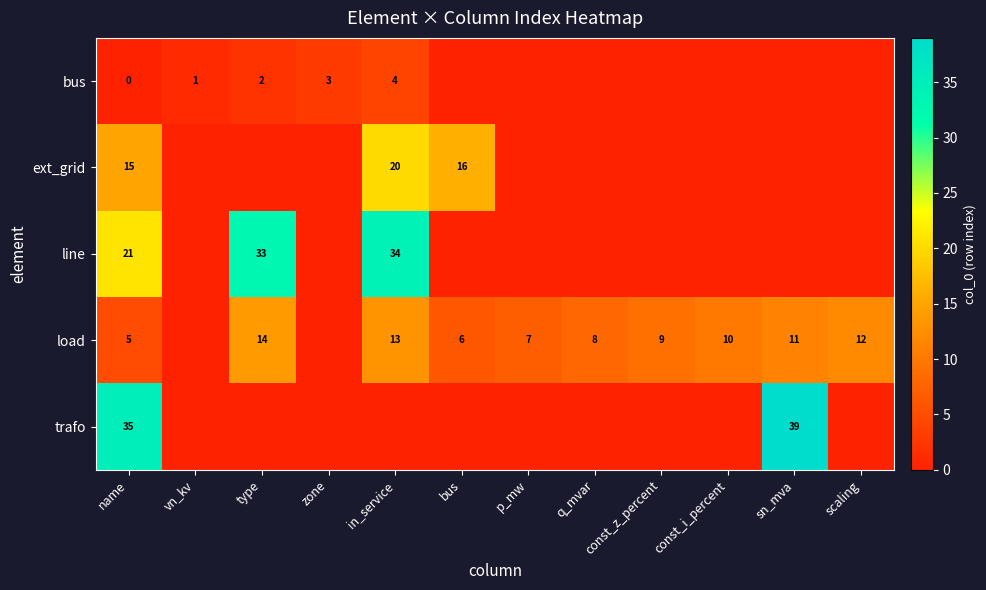

What is the difference between the highest and lowest values at name?

35